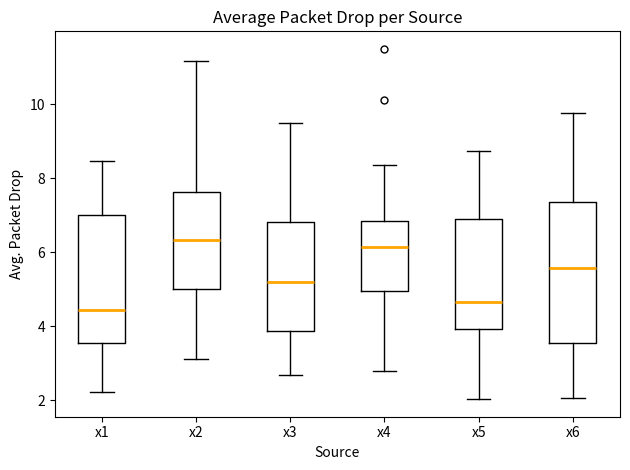

Which box is the tallest, from its lower edge to its upper edge?

x6